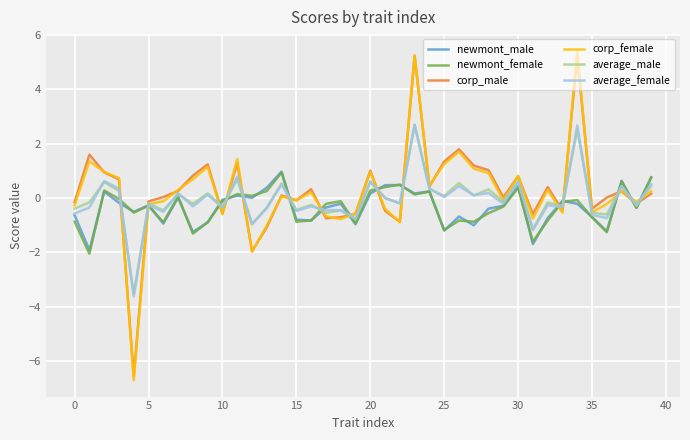

What is the greatest value displayed?

5.4